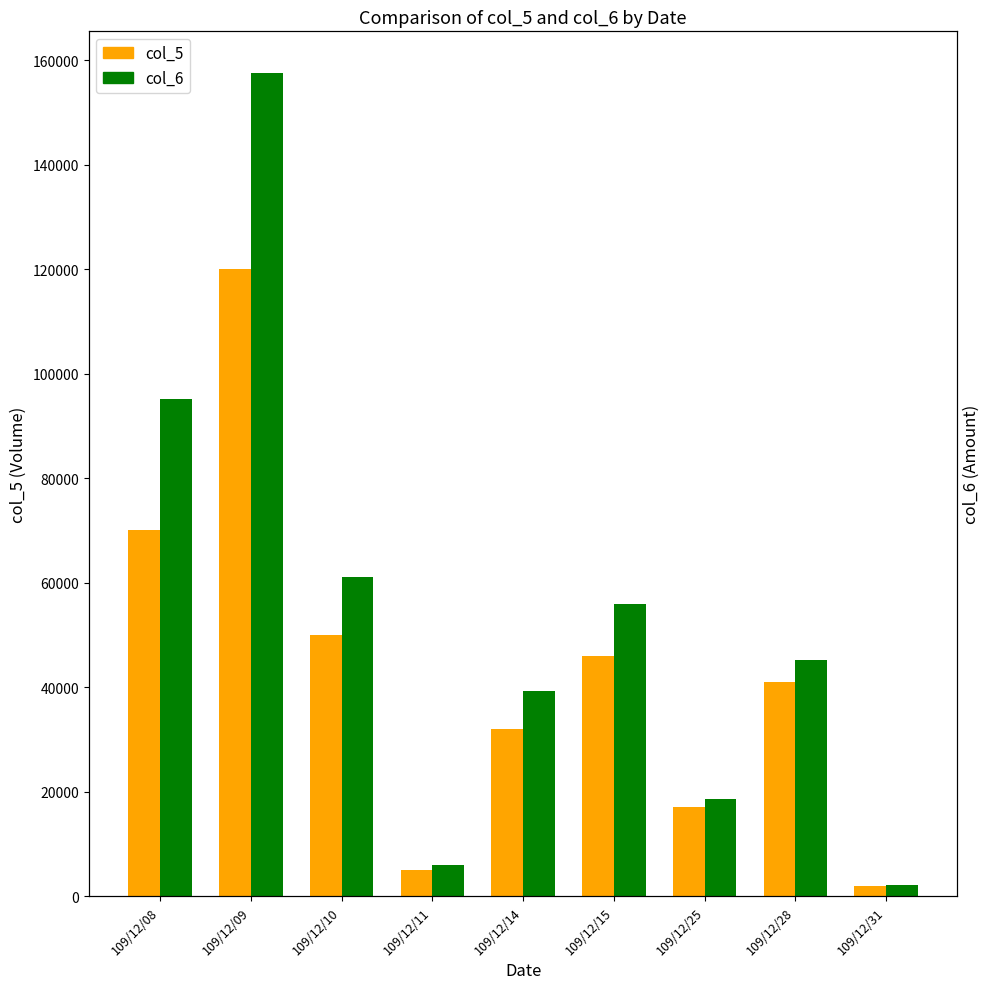

Reading left to right, list all the values displayed in this chart.

col_5: 70000	120000	50000	5000	32000	46000	17000	41000	2000
col_6: 95100	157610	61000	5950	39250	55960	18530	45180	2080